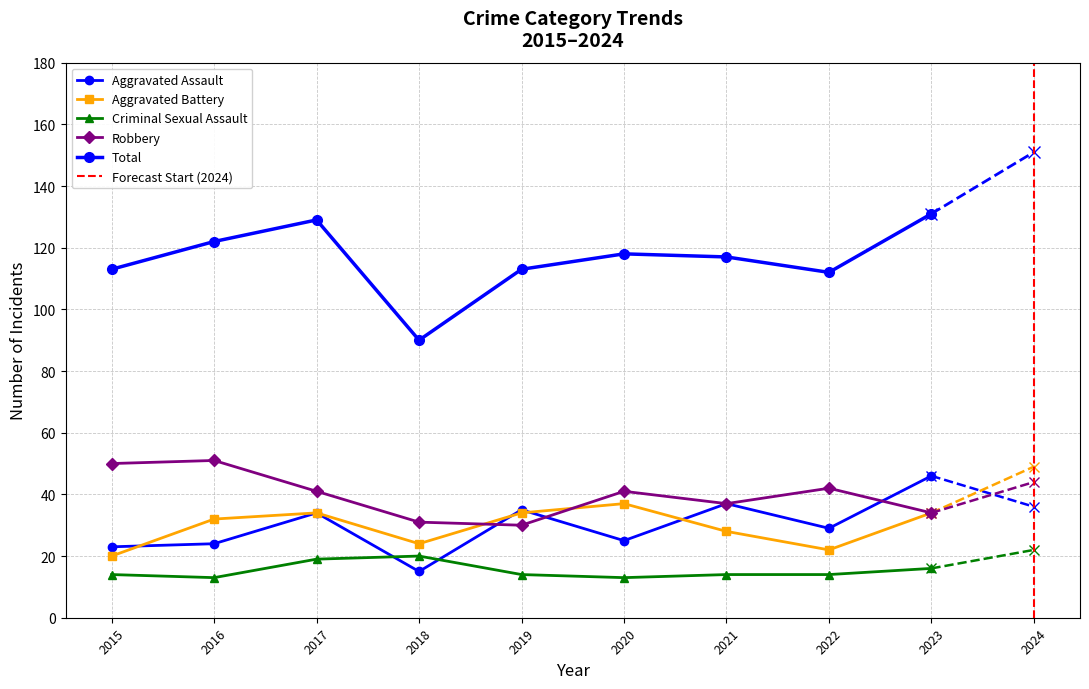

The value of Criminal Sexual Assault at 2023 is 16. True or false?

True